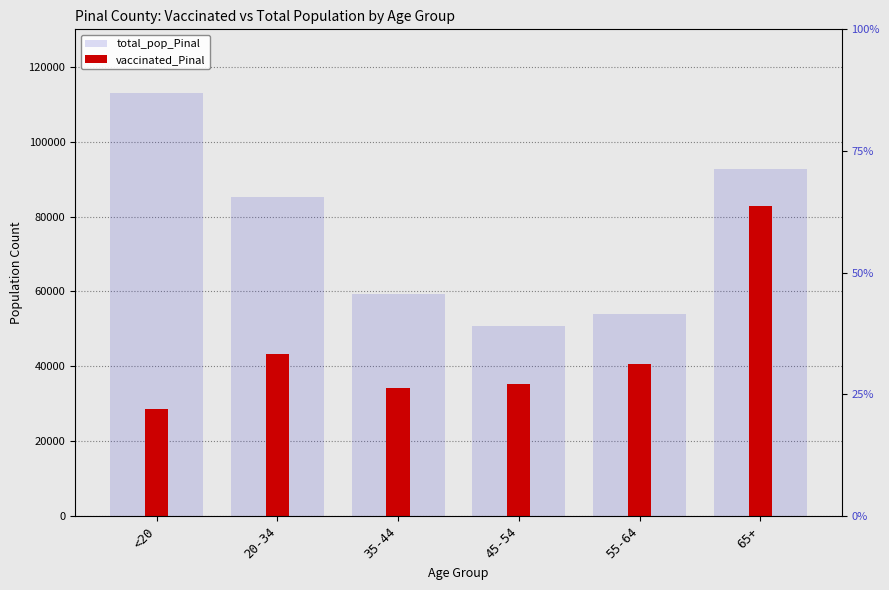

Which series has the largest total across all categories?

total_pop_Pinal